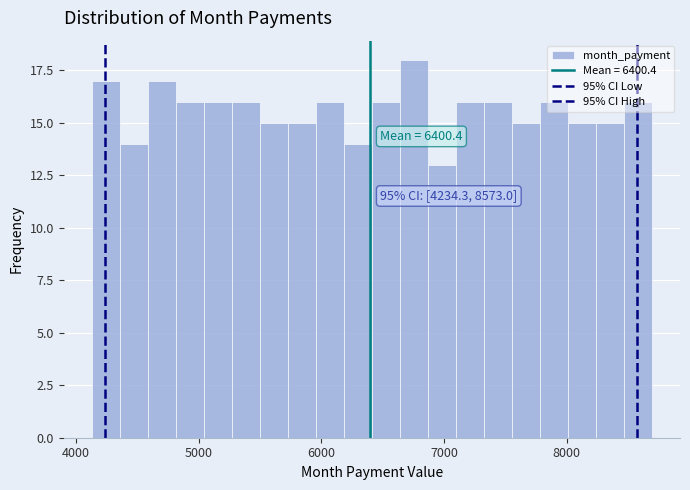

Around what value on the x-axis is the tallest bar? Give the approximate position of its centre, as read against the axis.

6800